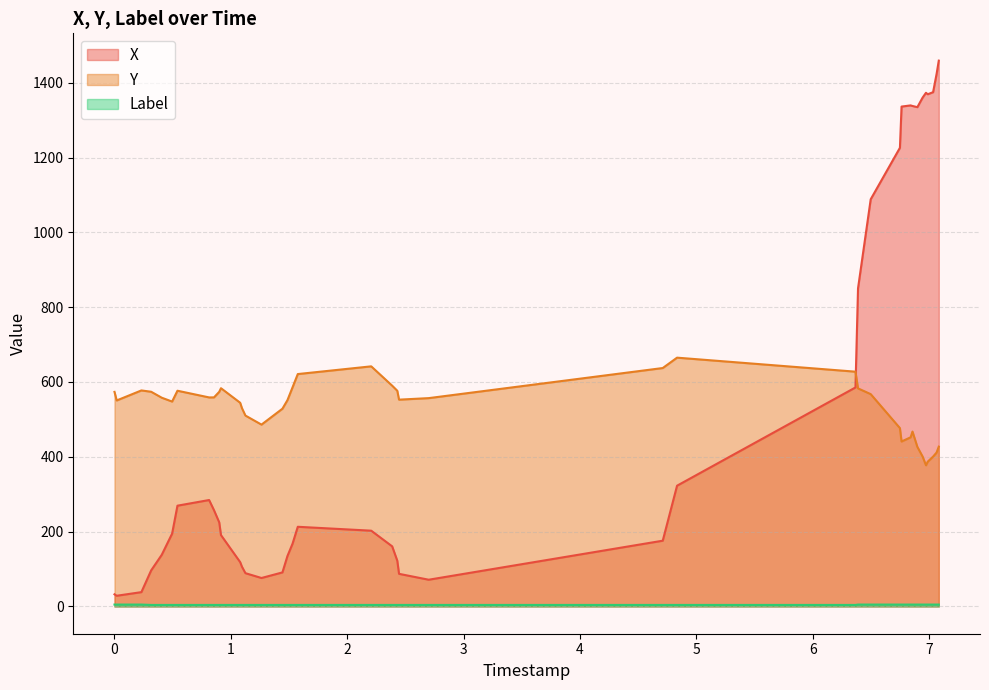

How many data points in Label are above 4?

16